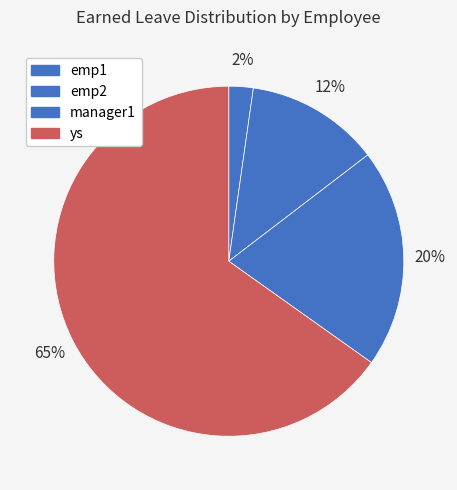

Which category has the biggest portion of the pie?

ys